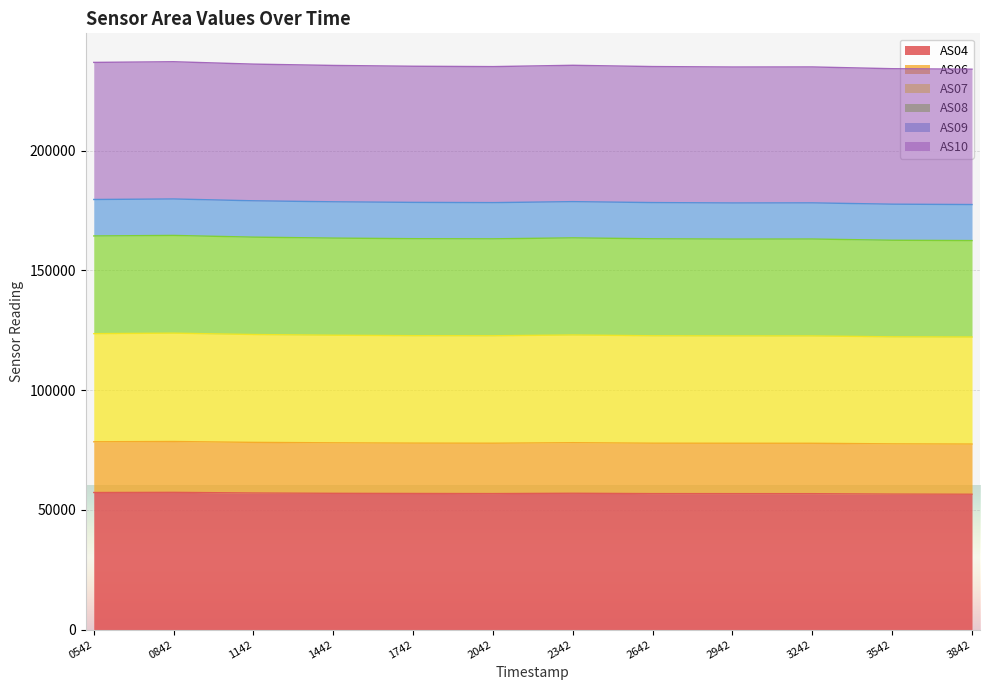

What is the total value across all series at 0842?

237151